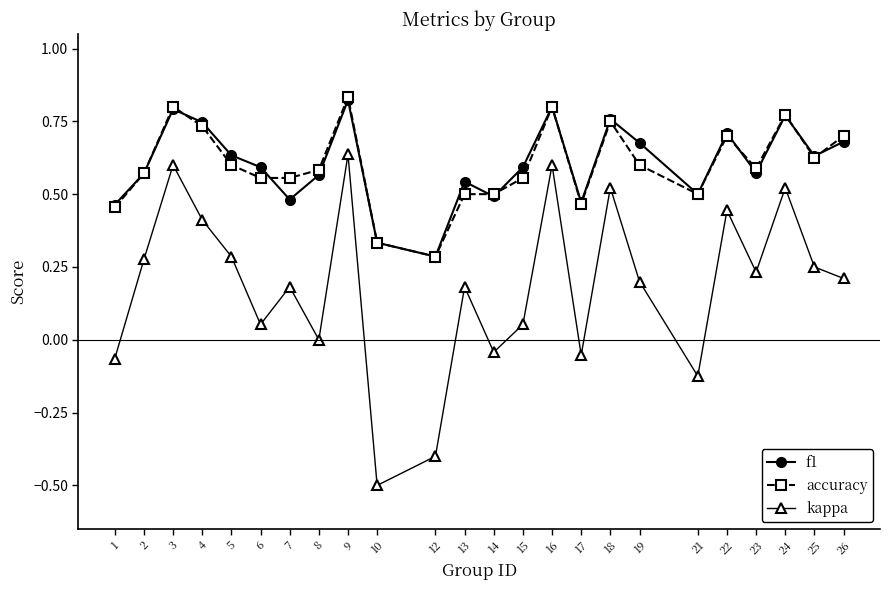

True or false: accuracy has more than 0 points higher than both neighbors.

True